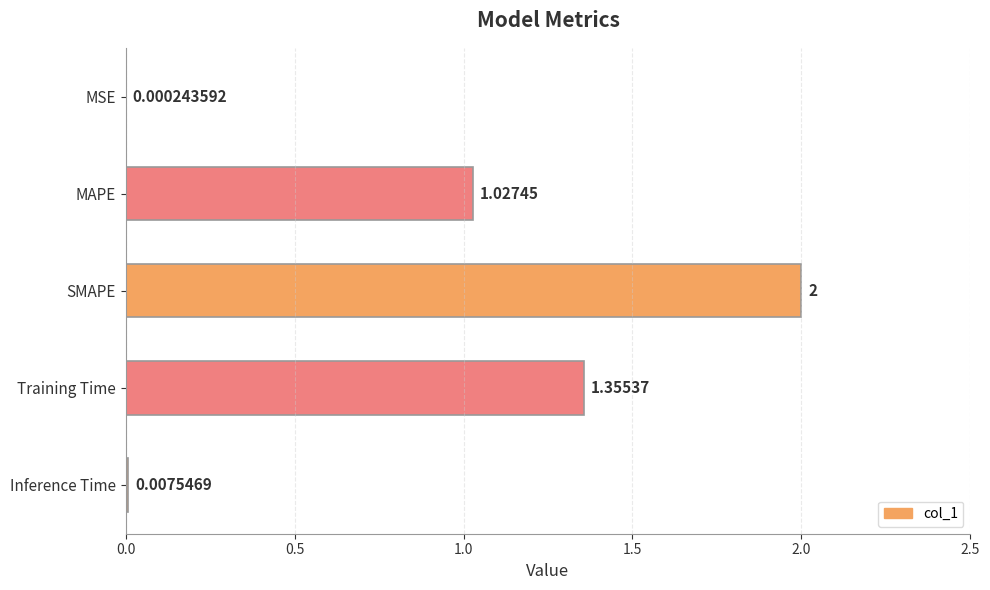

Where is the data nearest to the value 1?

MAPE